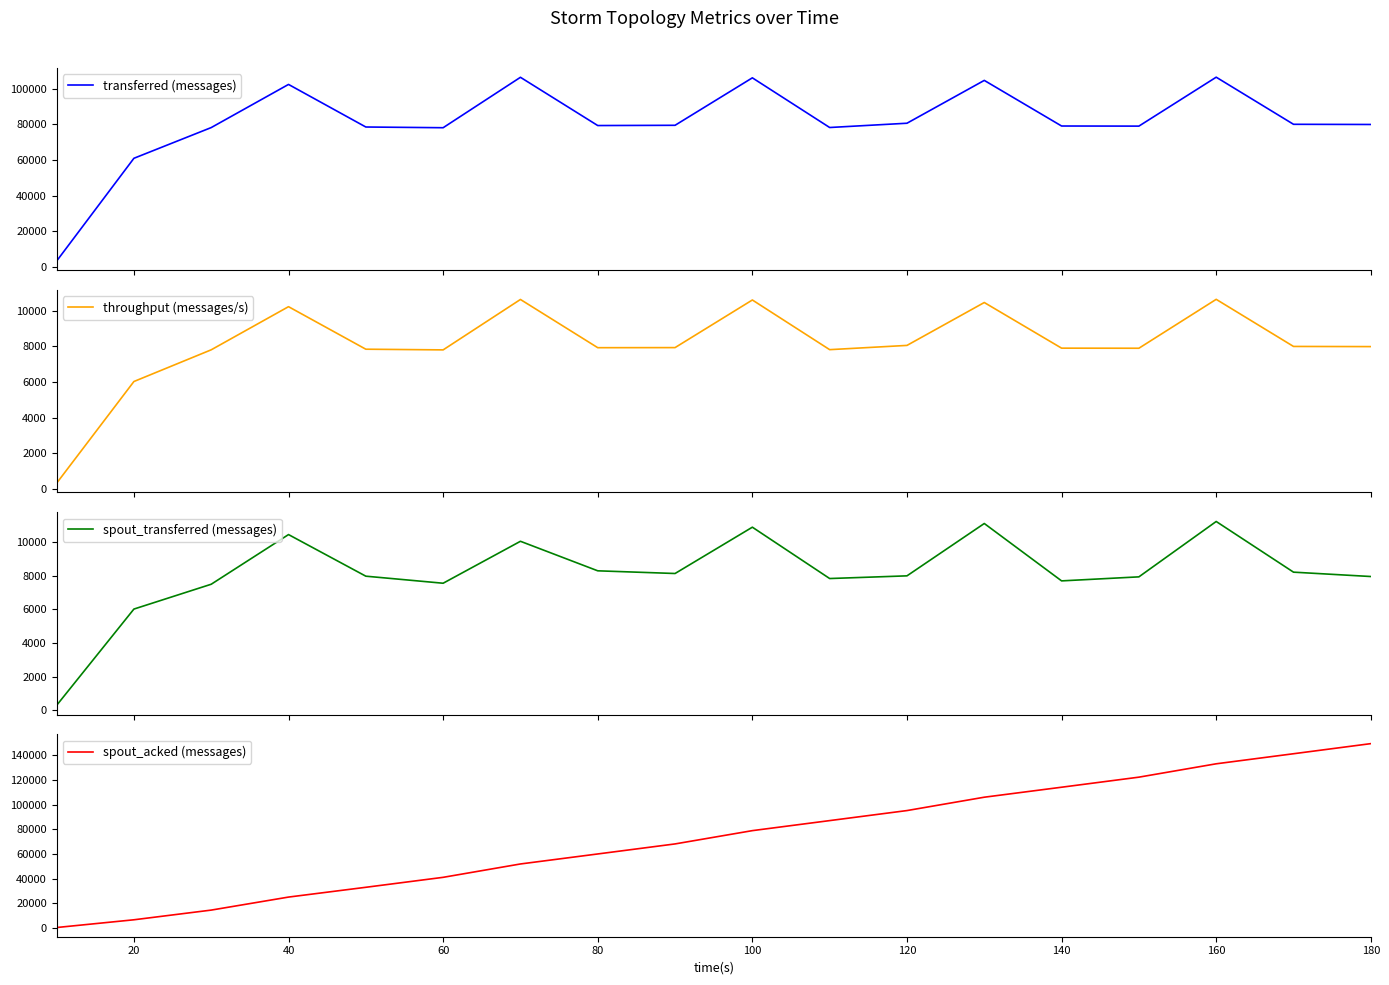

True or false: transferred (messages) and spout_acked (messages) cross at least once.

True